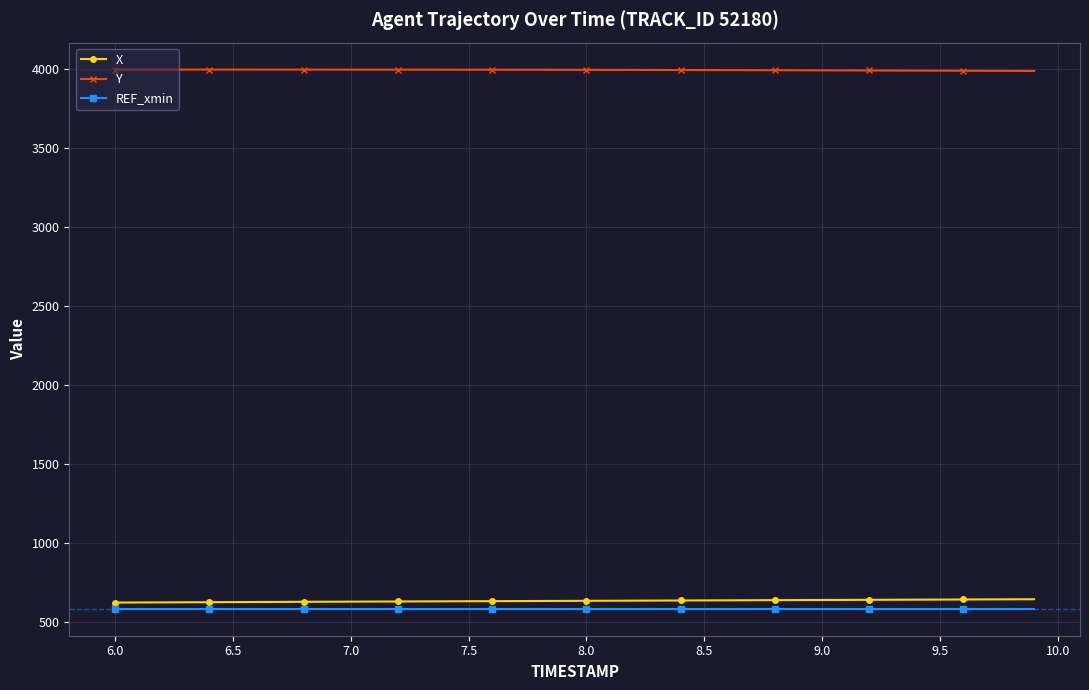

True or false: REF_xmin and X intersect in this chart.

False